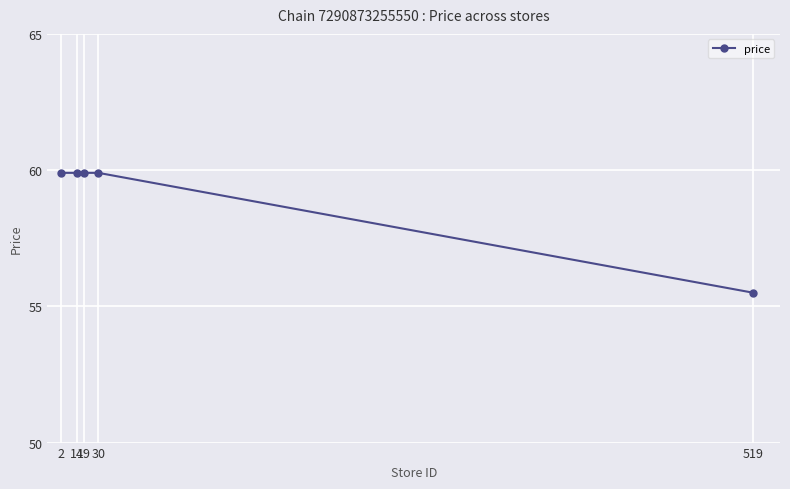

What is the smallest value displayed?

55.5